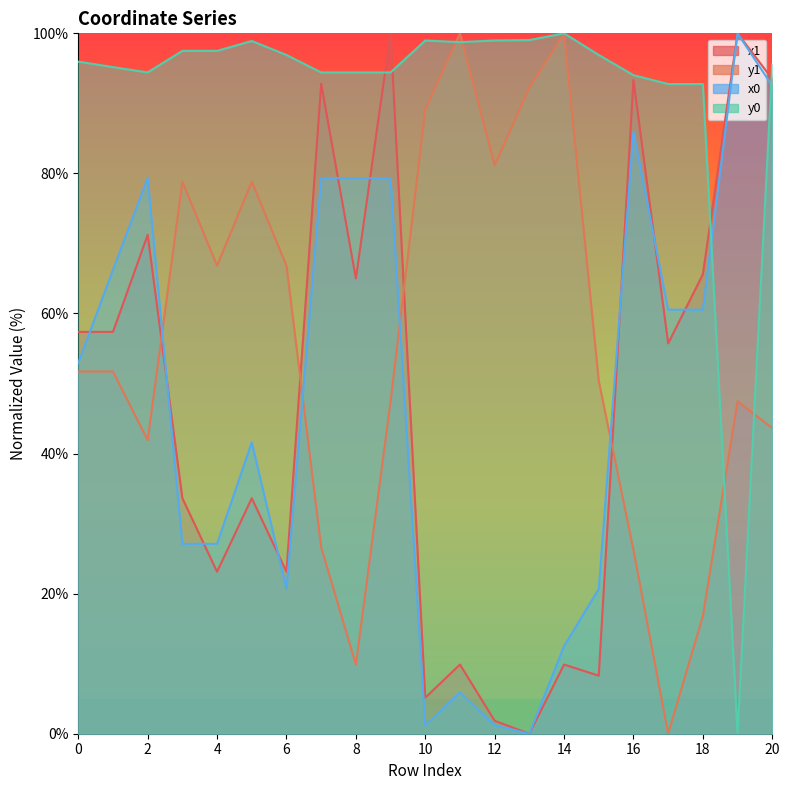

What are all the series names shown in the legend?

x1, y1, x0, y0